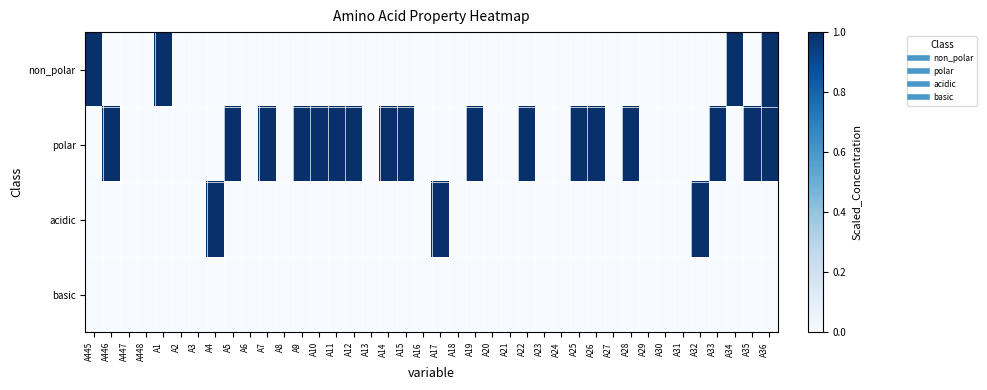

At which category is the sum across all series the highest?

A36